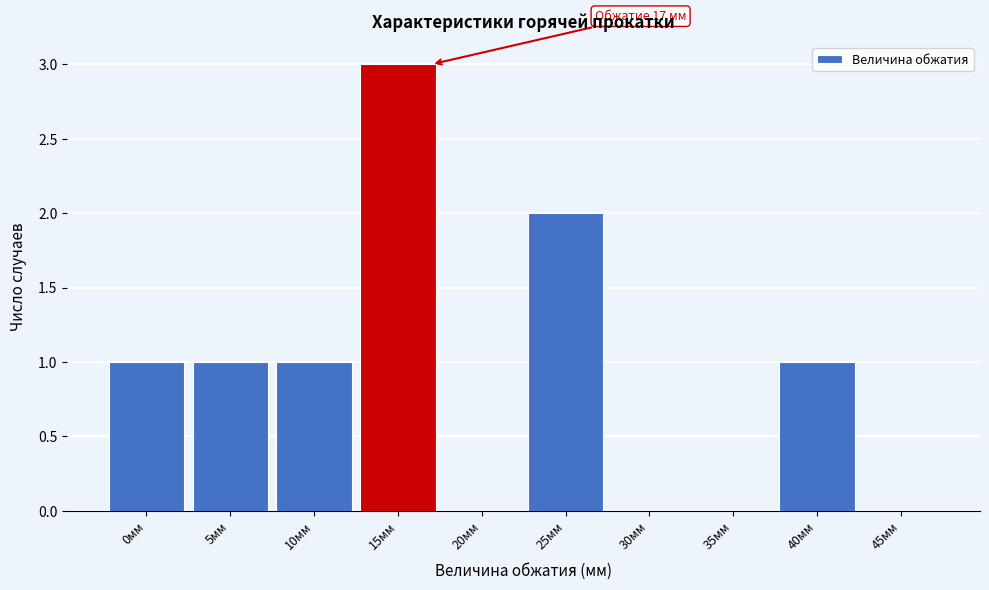

Reading left to right, transcribe all the data shown in this chart.

0мм=1	5мм=1	10мм=1	15мм=3	20мм=0	25мм=2	30мм=0	35мм=0	40мм=1	45мм=0